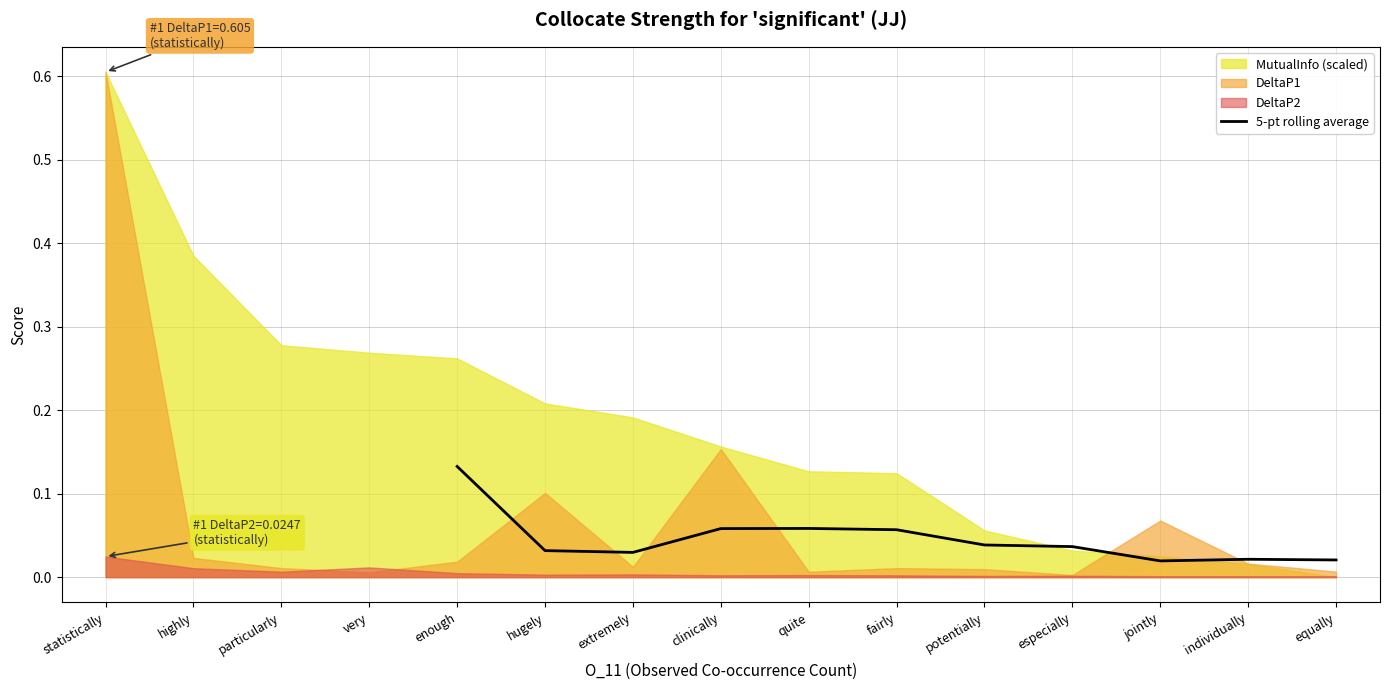

Which category has the highest value in the 5-pt rolling average series?

enough